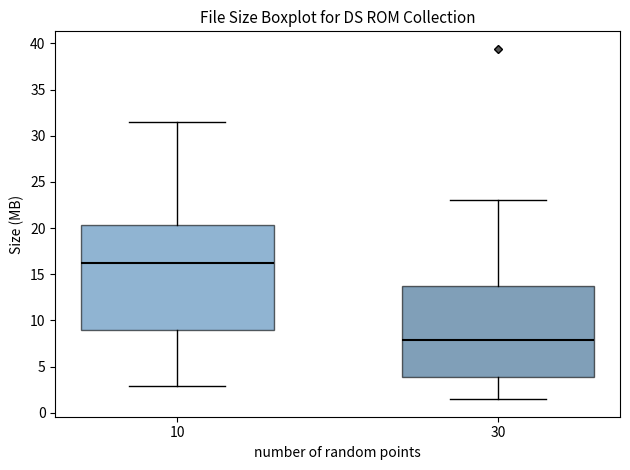

Comparing the boxes themselves (not the whiskers), which one is the tallest?

10